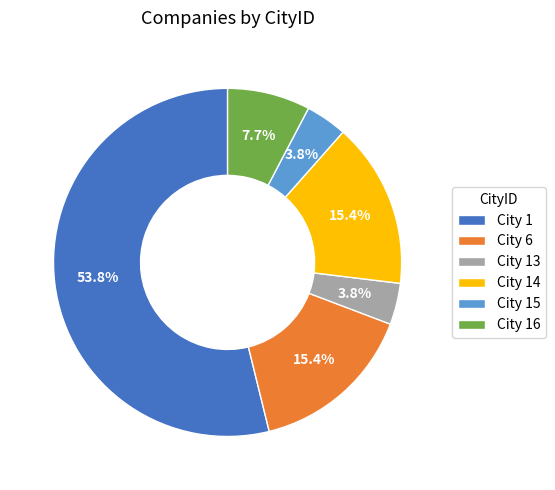

Between City 15 and City 1, which is larger?

City 1